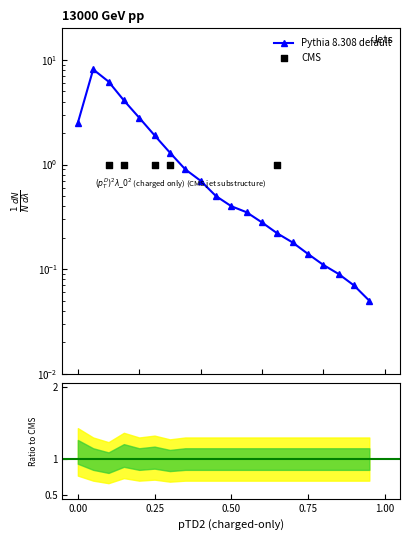

At how many categories does at least one series exceed 7?

1